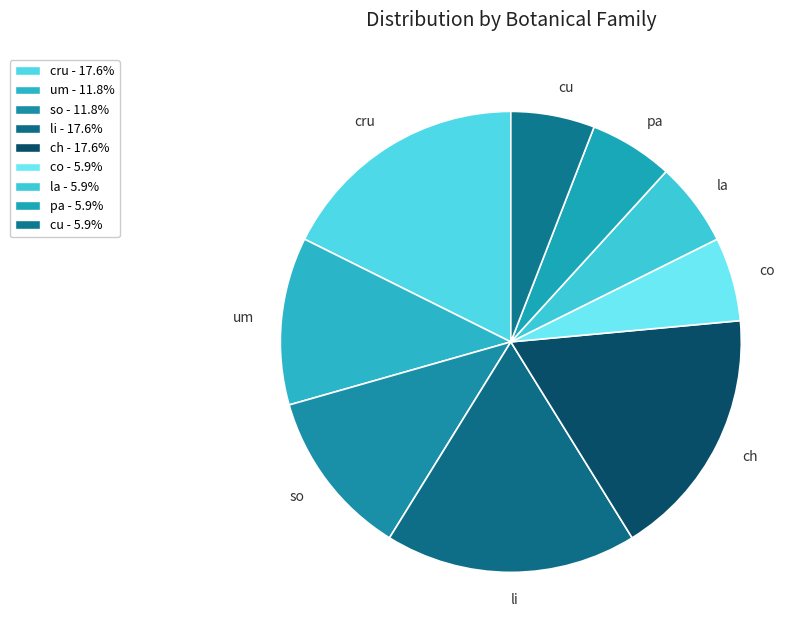

Is there a majority slice in this chart?

No